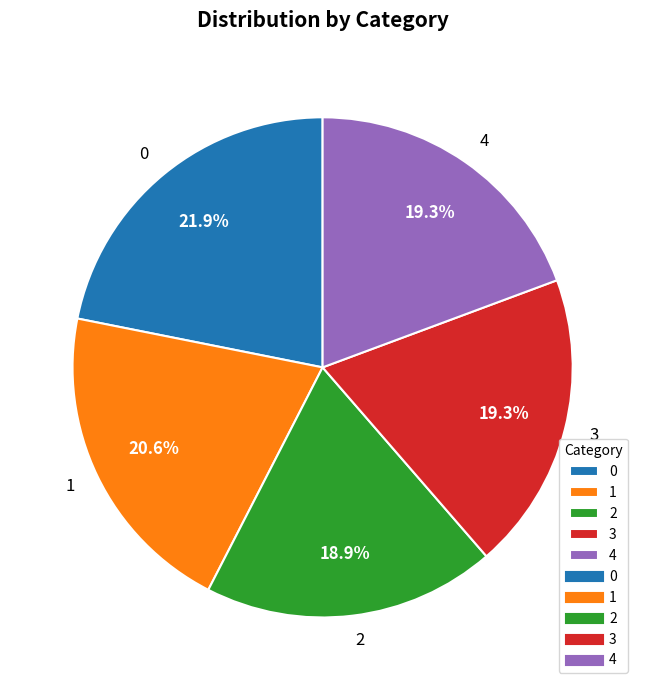

What percentage is the 2 slice, to the nearest percent?

19%